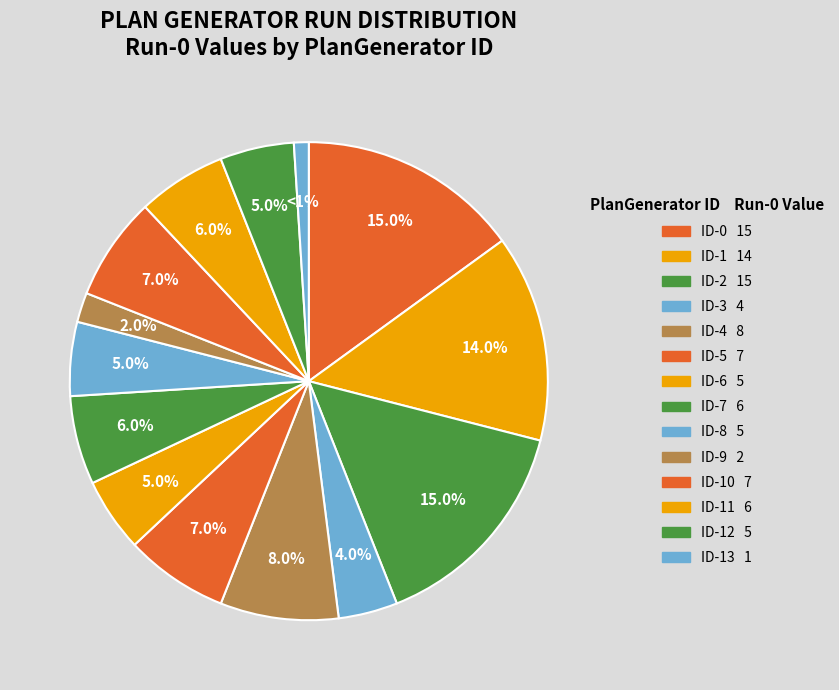

Which category has the biggest portion of the pie?

ID-0